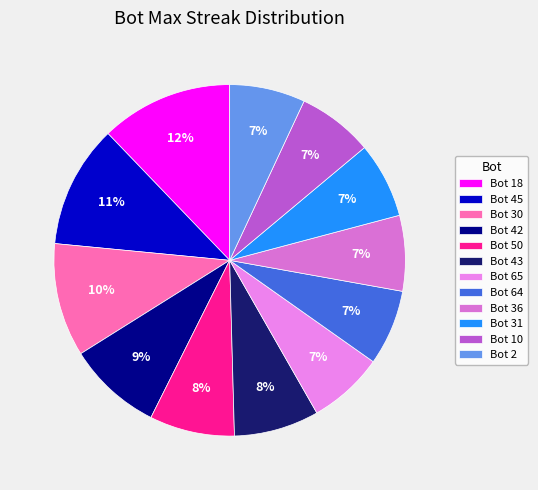

Count the number of slices in the pie.

12